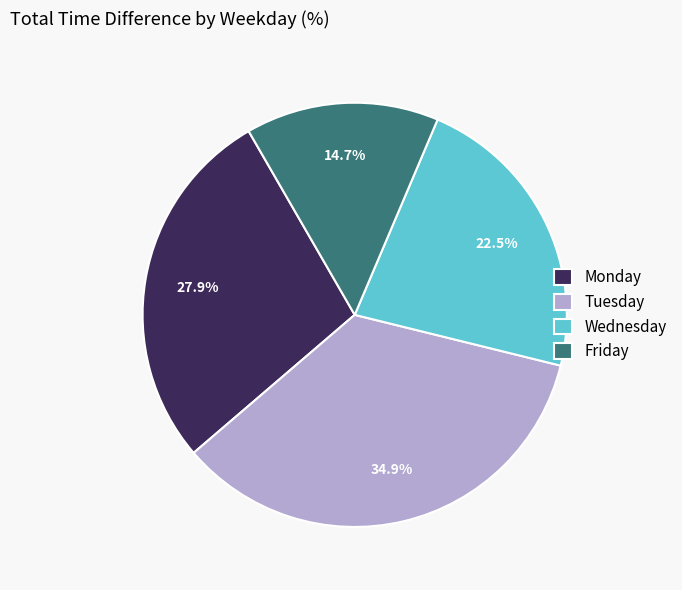

To the nearest percent, what is the difference between the largest and smallest slice percentages?

20%